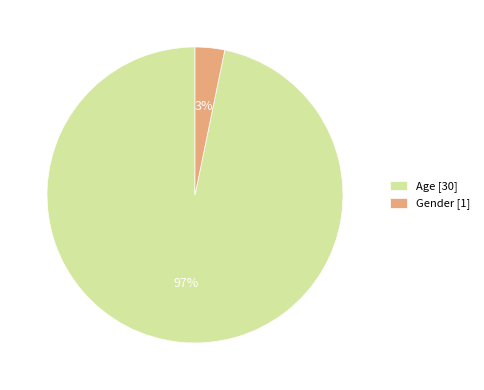

Which slice is the smallest?

Gender